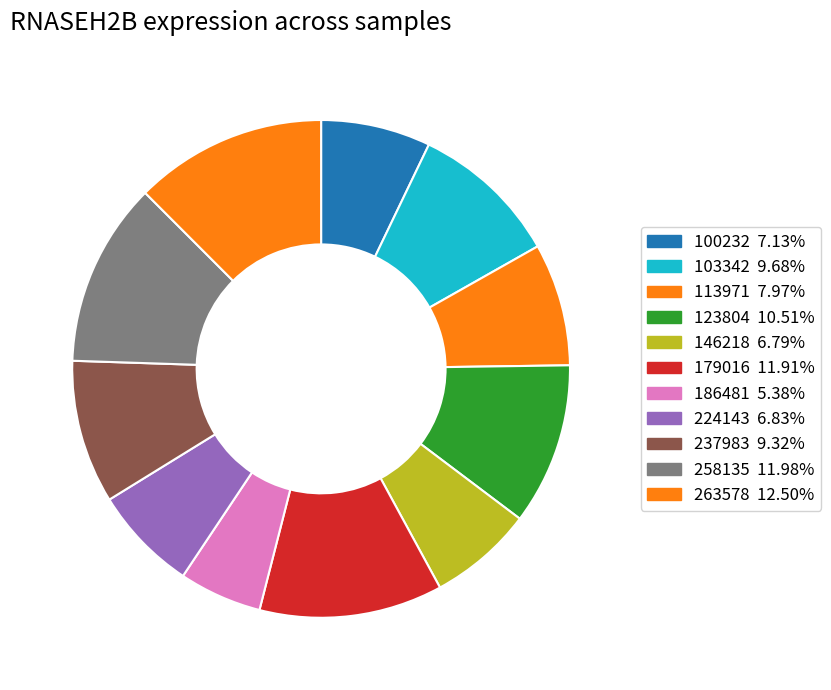

Combined, what portion of the pie is 258135 and 146218?

18.8%